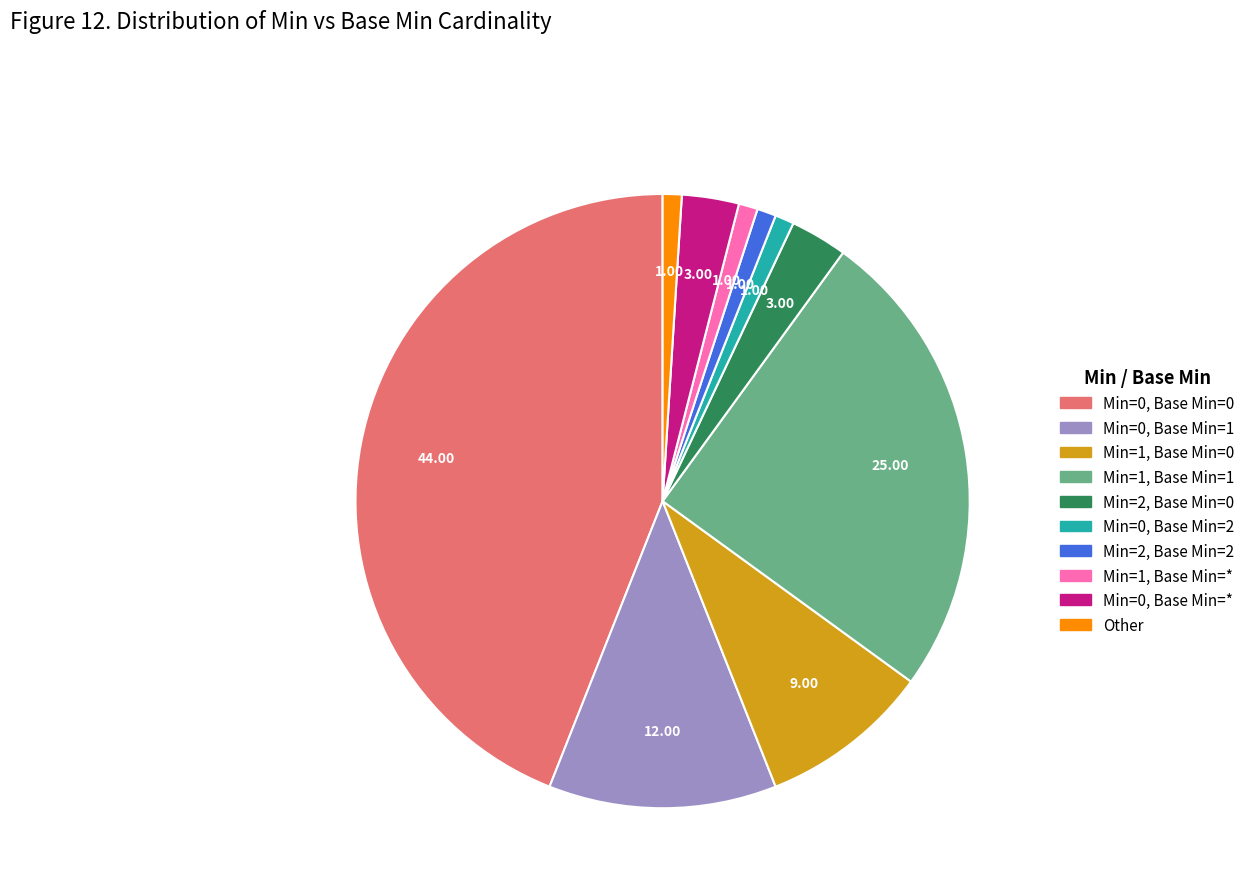

Combined, do Min=0, Base Min=2 and Min=1, Base Min=1 account for over 50%?

No